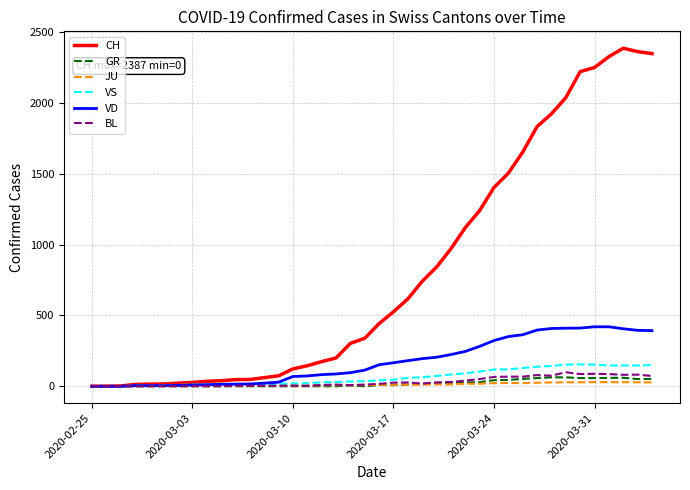

What is the highest value of the GR series?

63